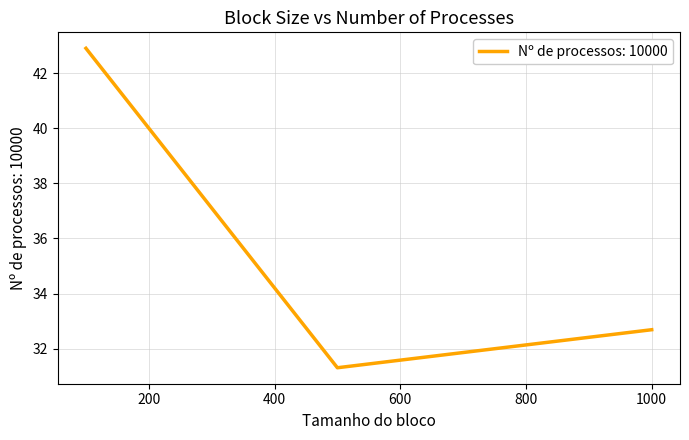

What is the maximum value shown in the chart?

42.9